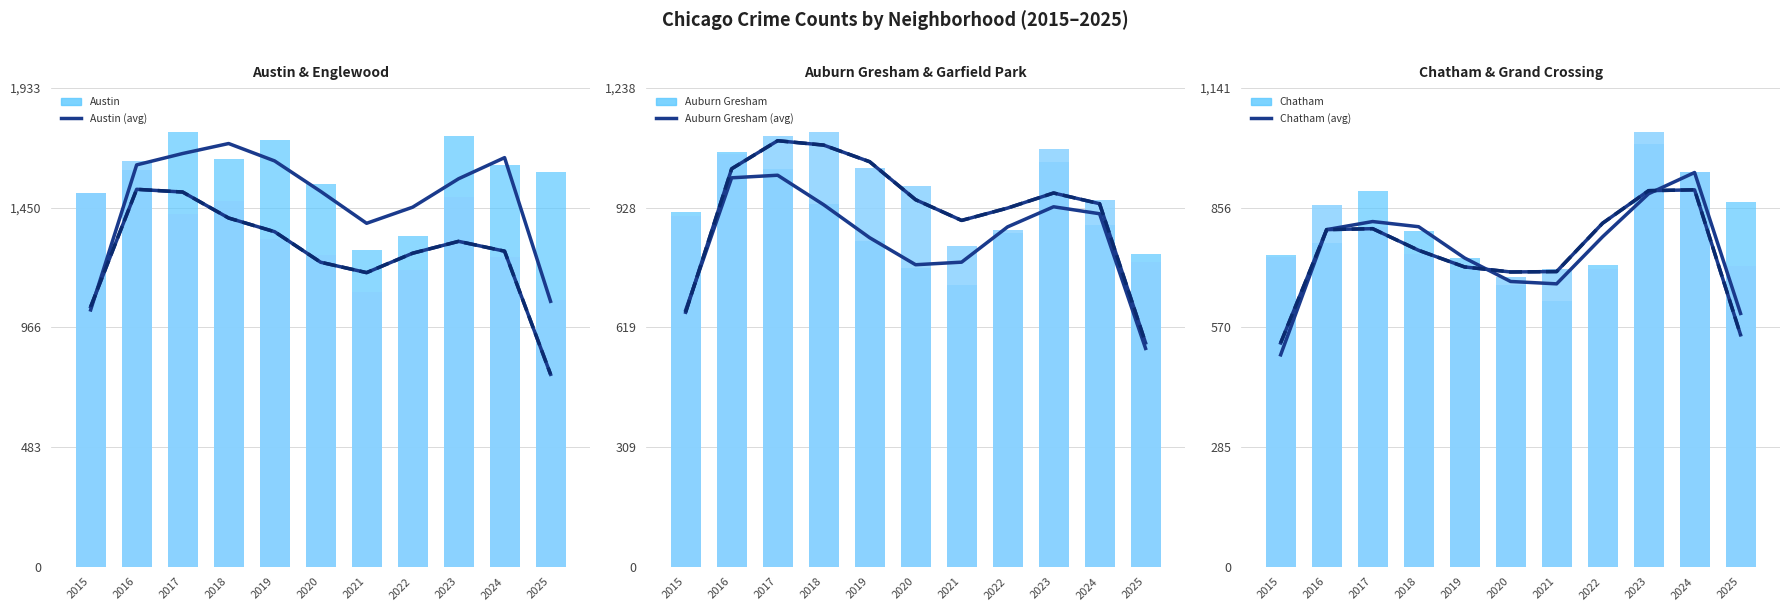

Where is Englewood nearest to the value 1359?

2019